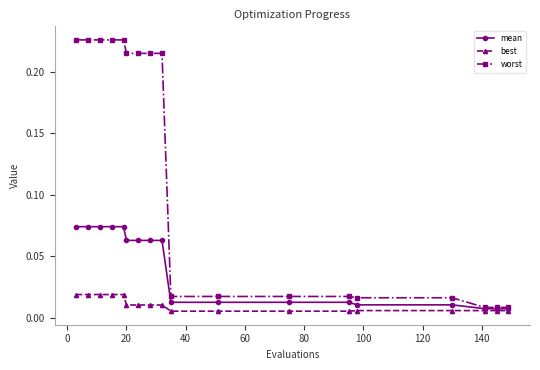

List the series in order of their peak value, lowest first.

best, mean, worst